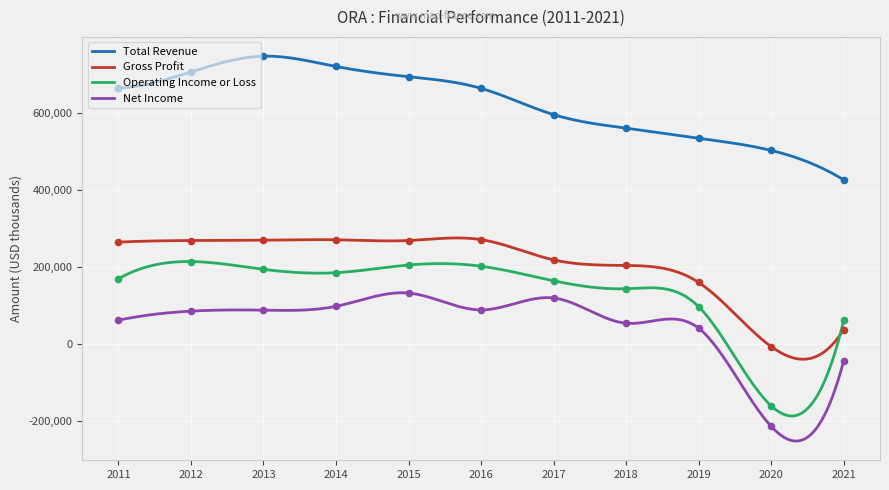

What are all the series names shown in the legend?

Total Revenue, Gross Profit, Operating Income or Loss, Net Income